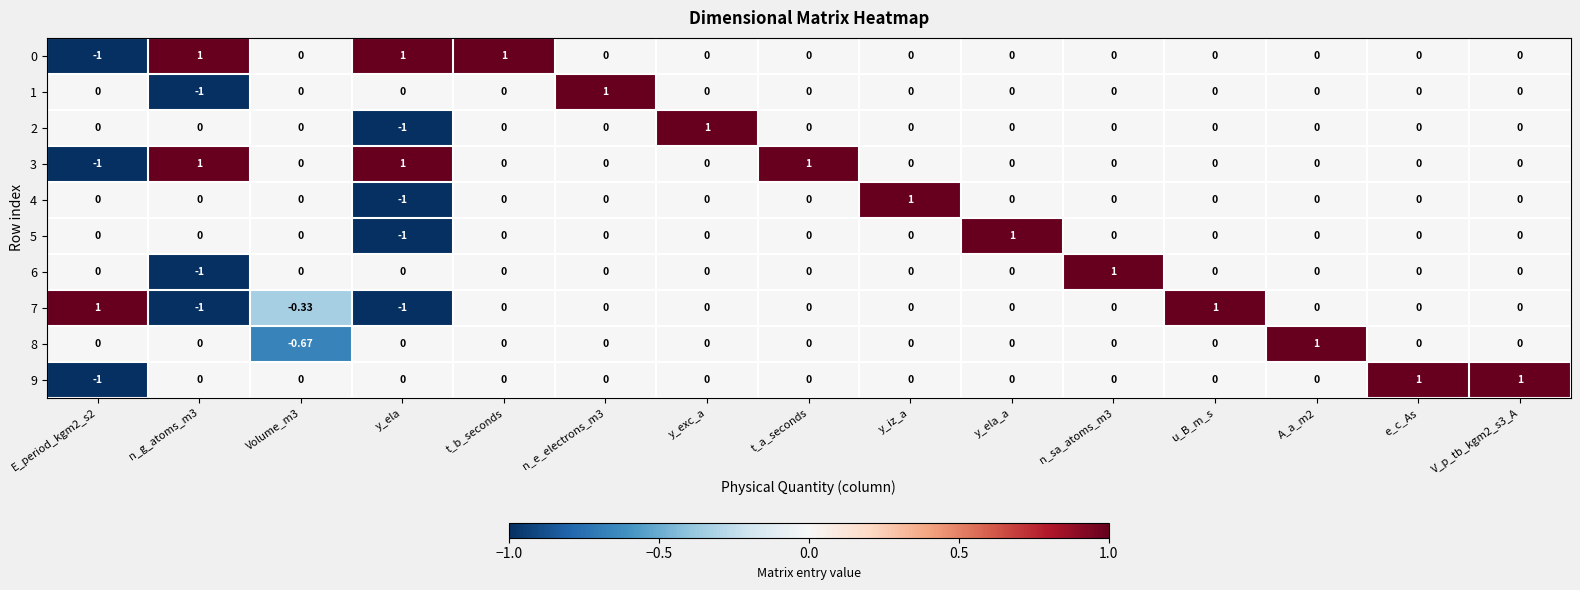

At which label does 4 reach its peak?

y_iz_a